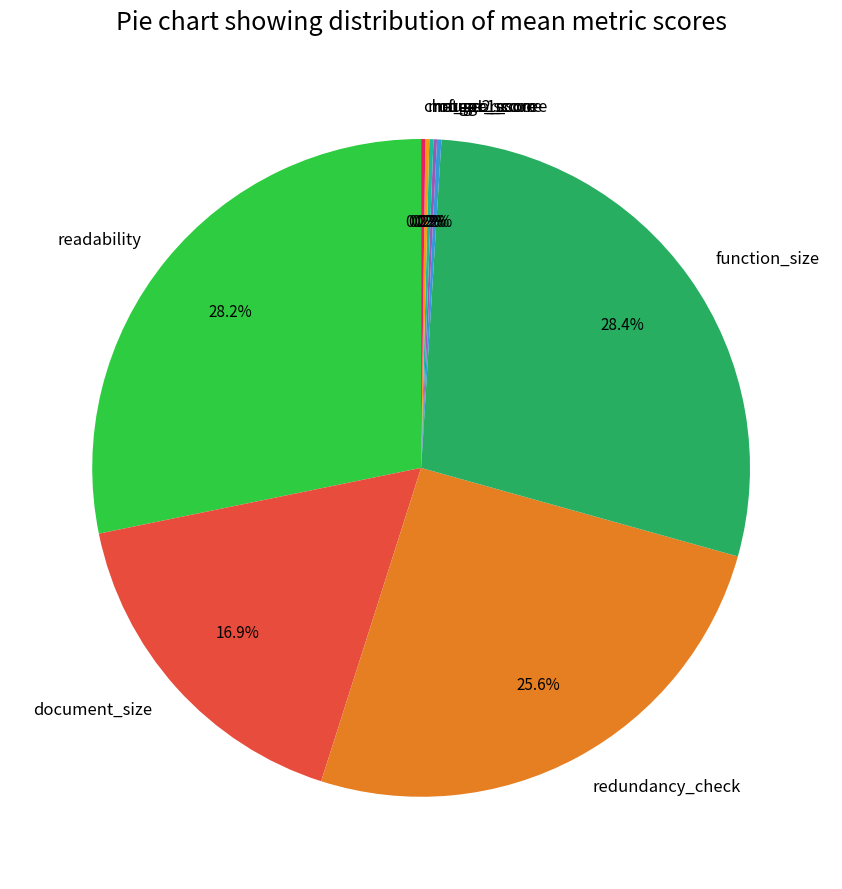

To the nearest percent, what is the average slice percentage?

11%